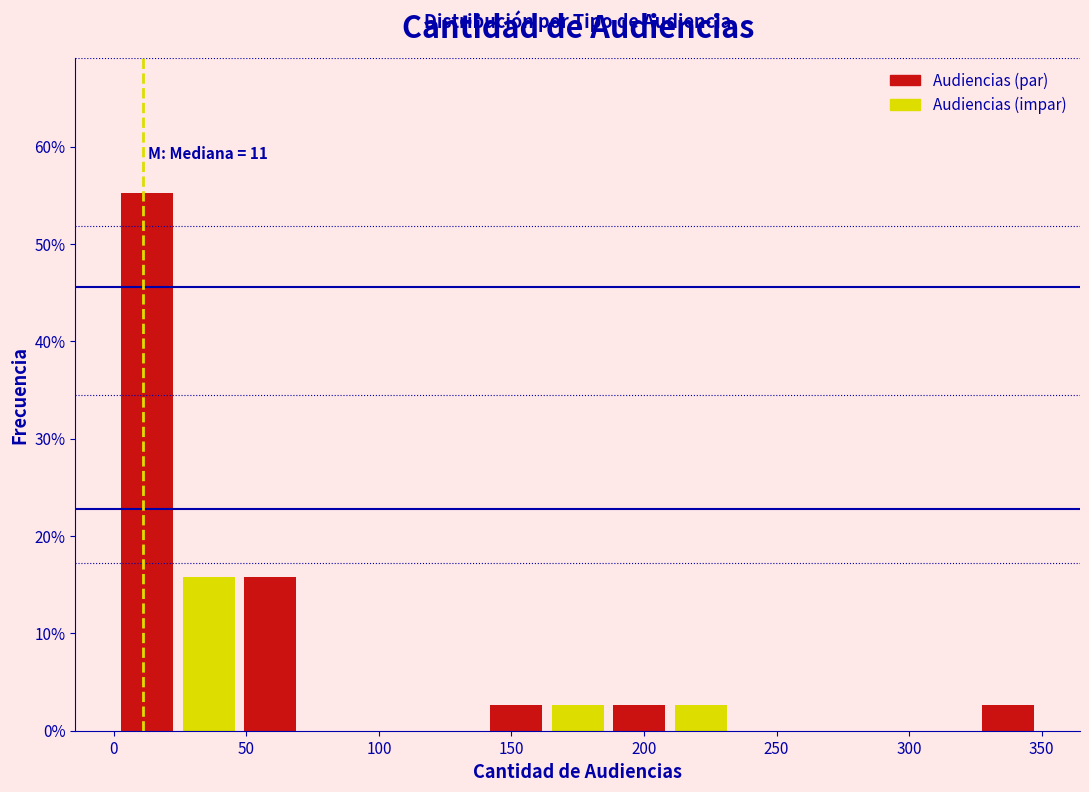

Which range on the x-axis has the tallest bar?

0 to 25